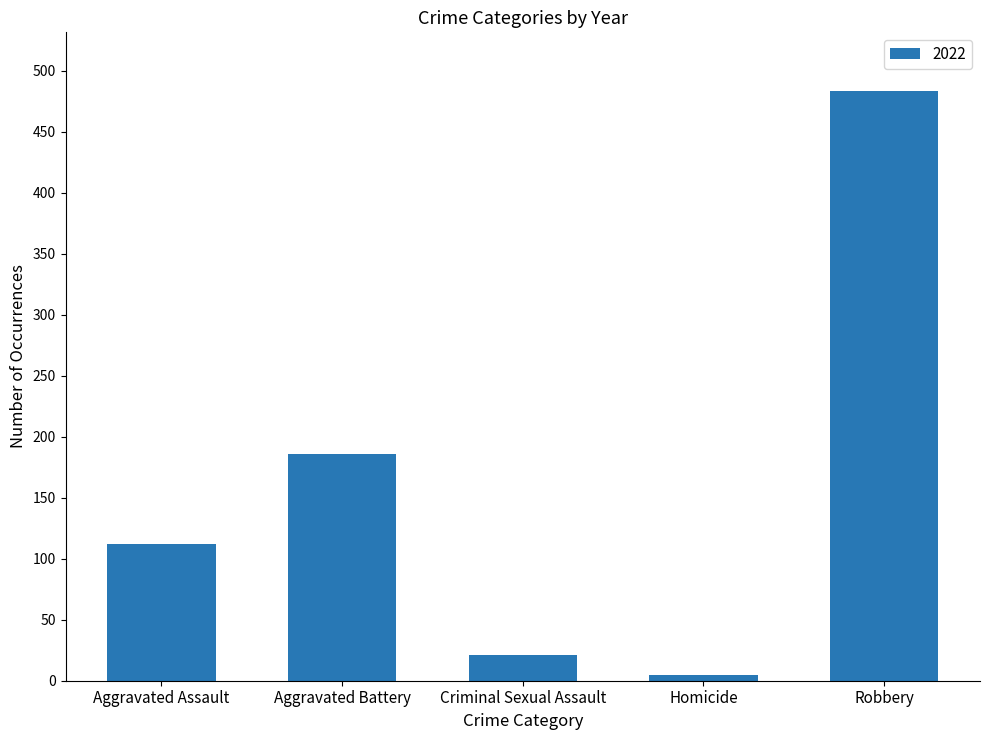

Which category has the lowest value across all series?

Homicide